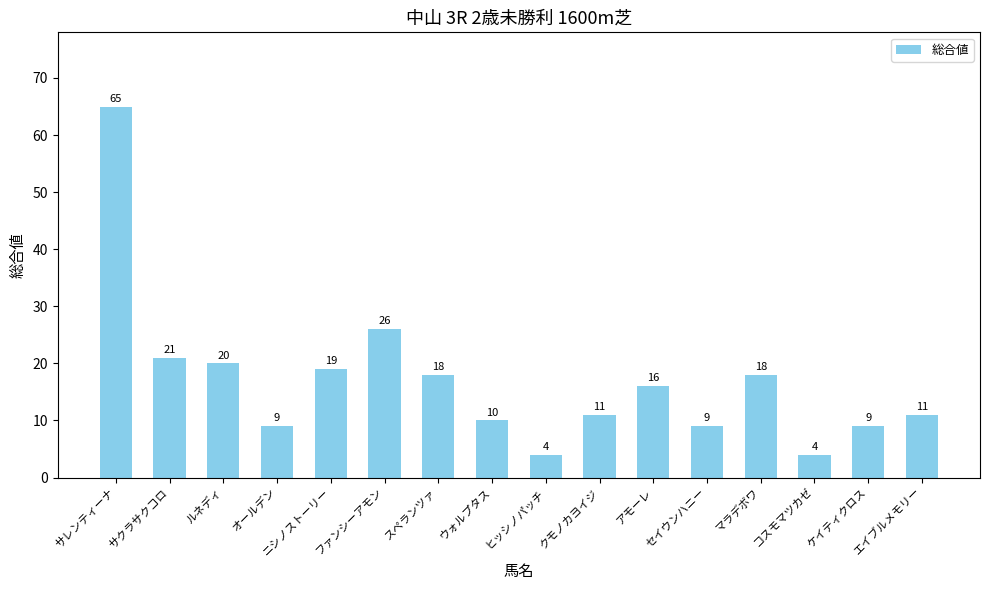

What is the sum of all values?

270